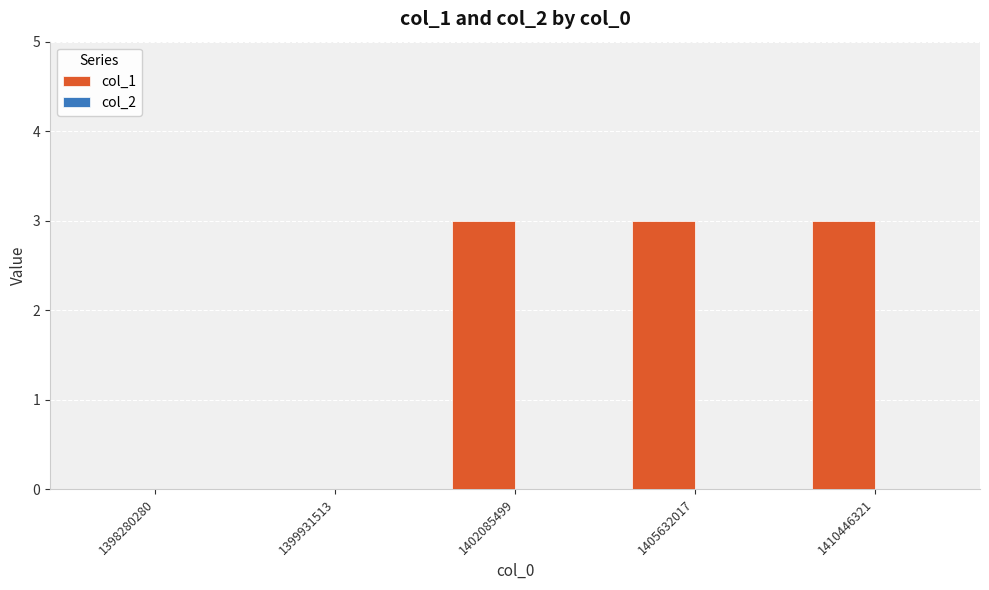

The chart shows a value of 5 at 1410446321. True or false?

False